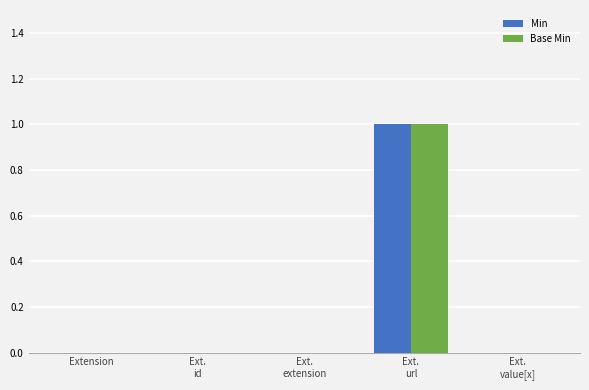

The Base Min series shows 0 at Extension. True or false?

True